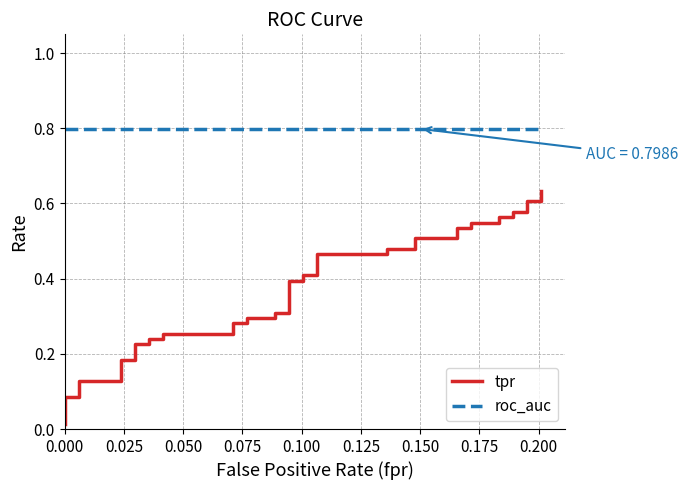

Rank the series by their average value, from lowest to highest.

tpr, roc_auc